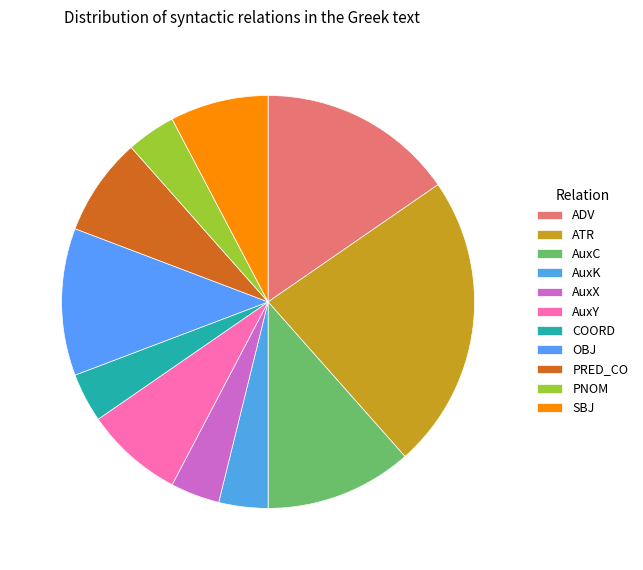

Which slice is the smallest?

AuxK